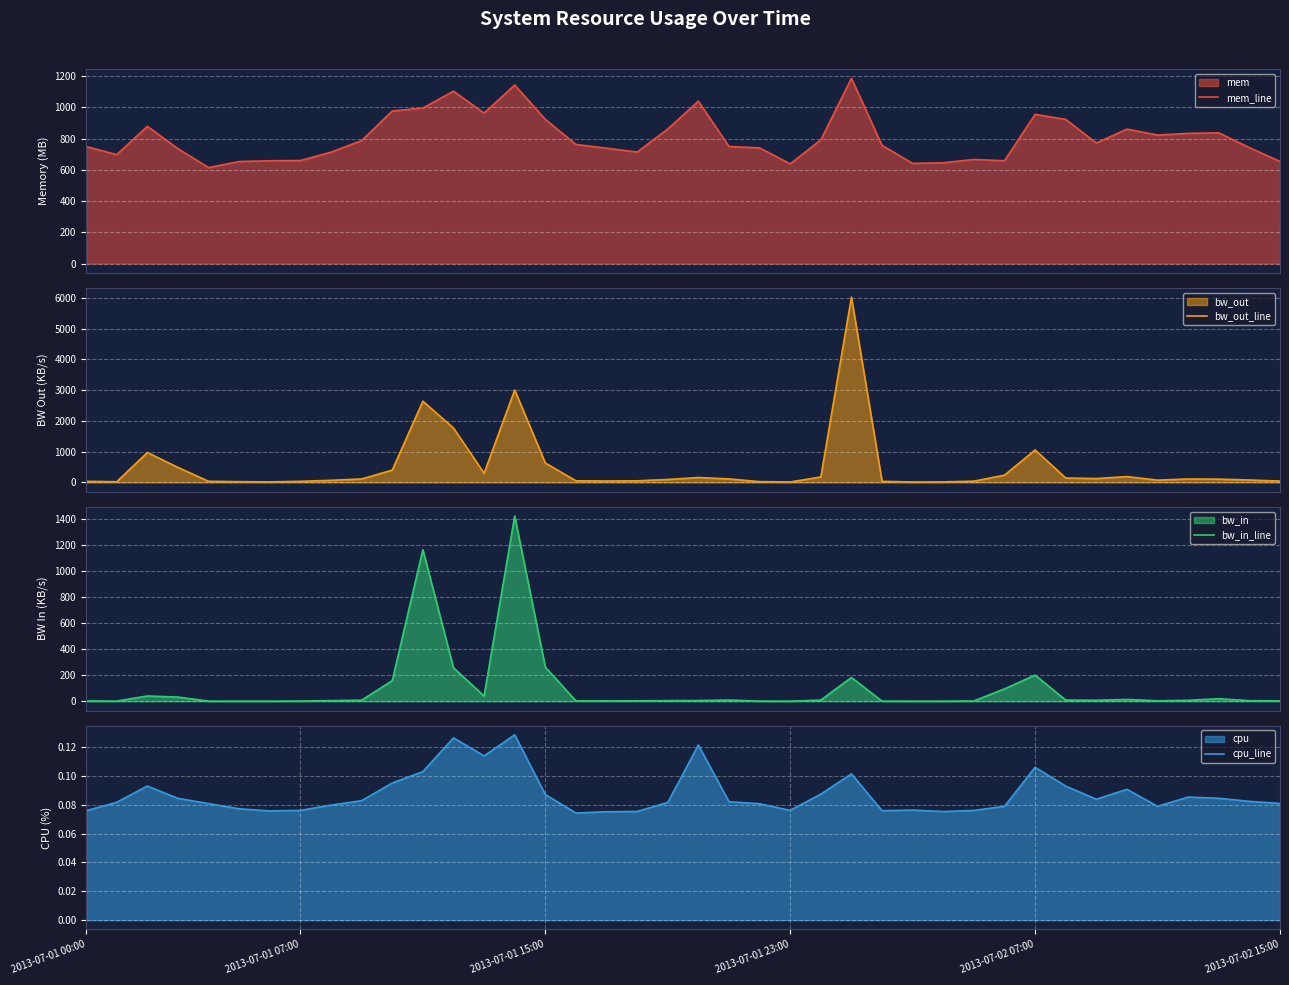

At 30, list the series in order from largest to smallest.

mem_line, bw_out_line, bw_in_line, cpu_line